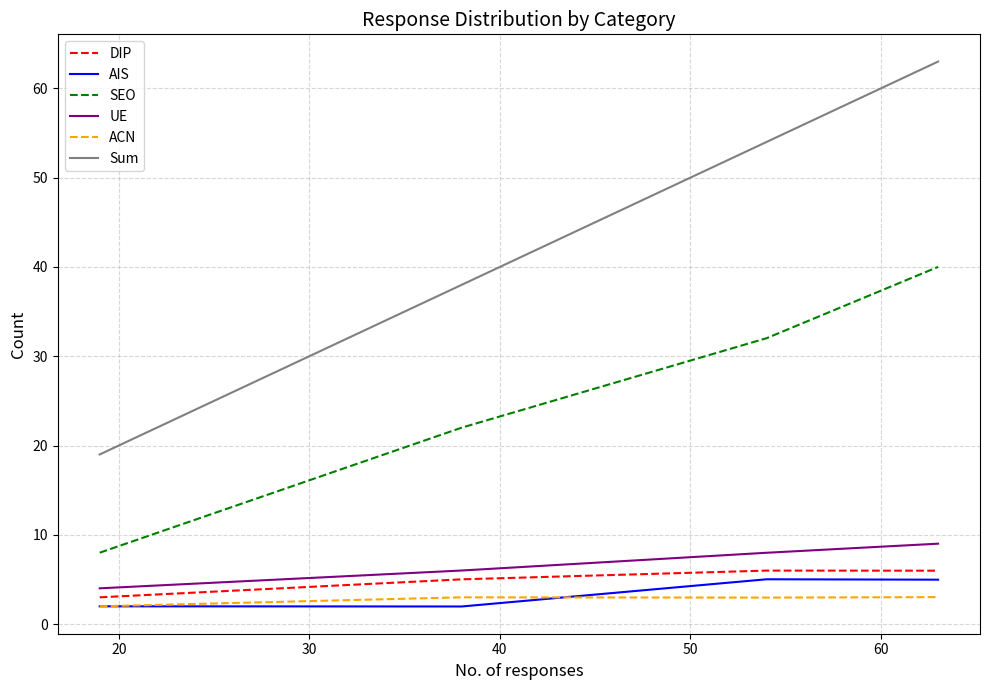

How many distinct data groups are displayed?

6